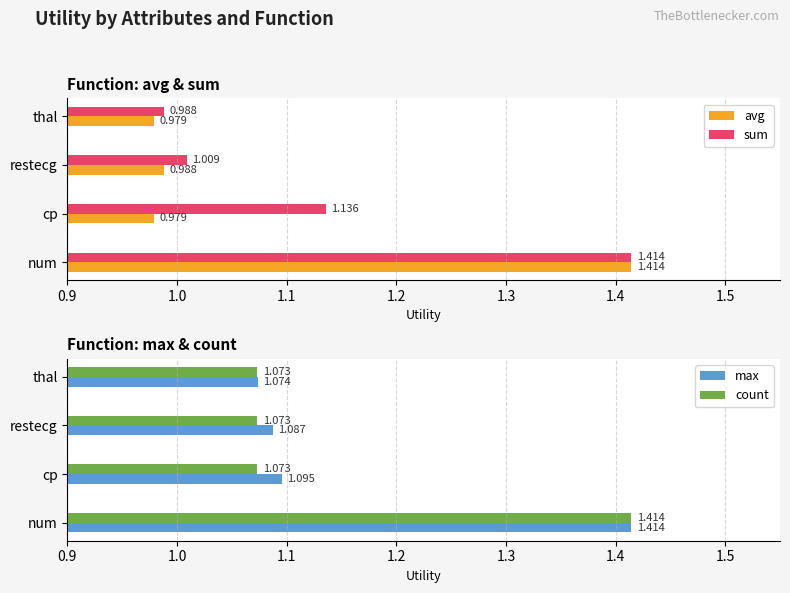

Which category has the highest value in the max series?

num